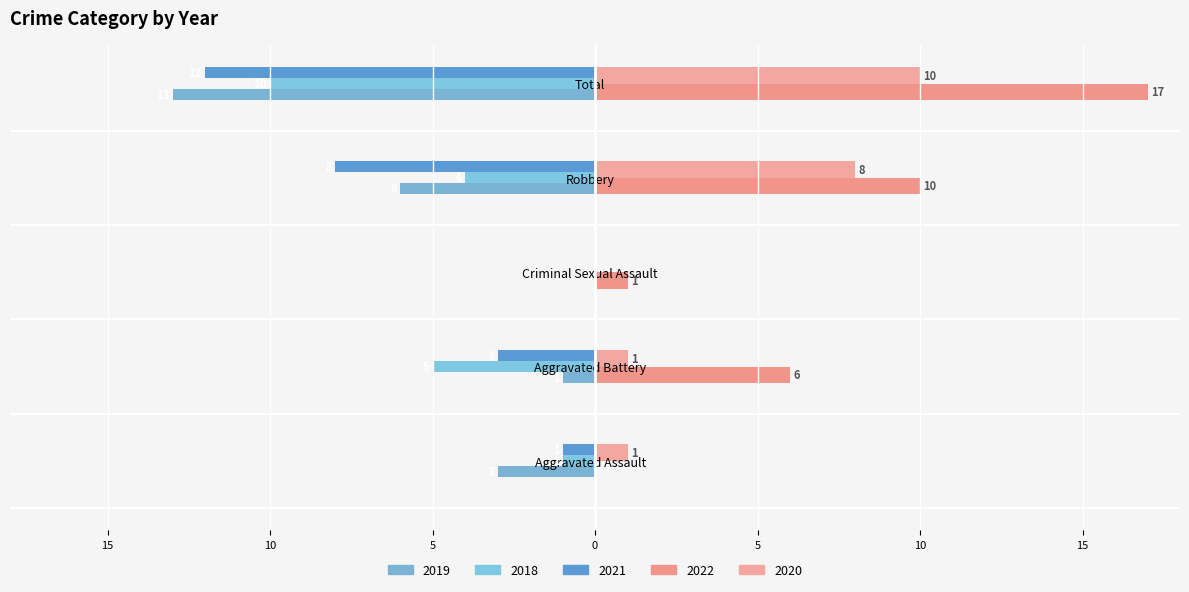

The 2021 series shows -3 at Aggravated Battery. True or false?

True